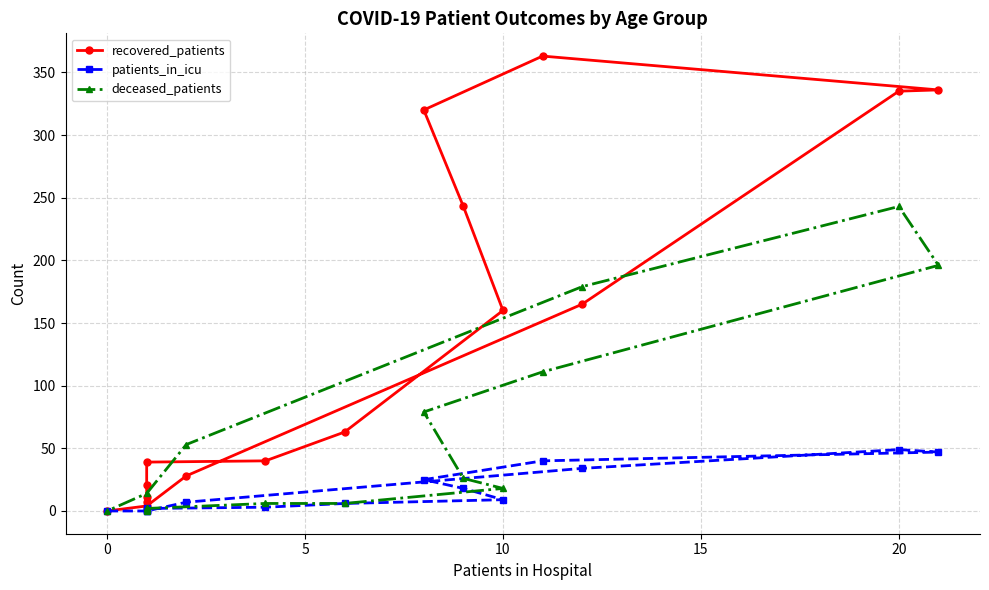

True or false: recovered_patients has more than 2 points higher than both neighbors.

False